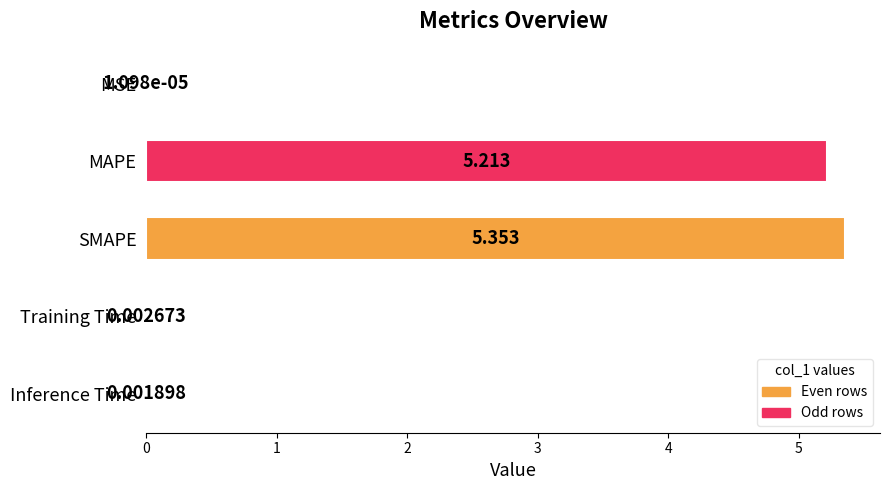

Between MAPE and MSE, which is larger?

MAPE